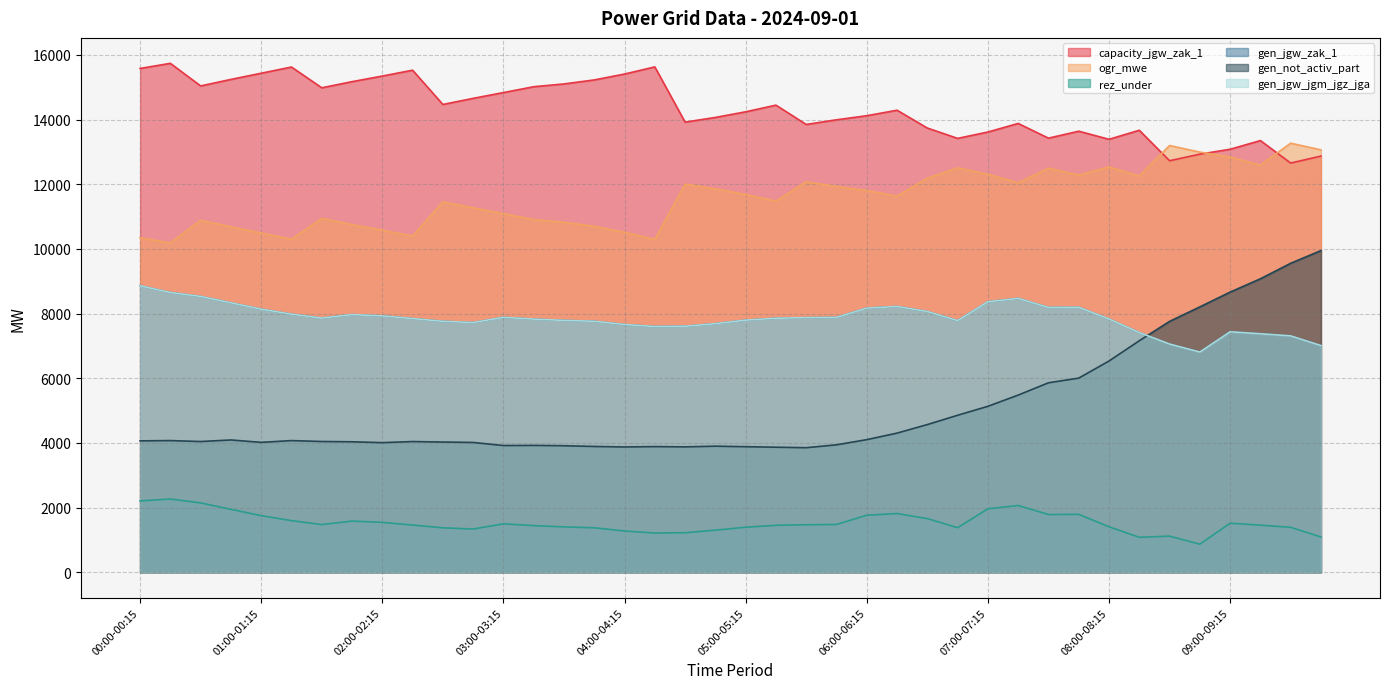

What is the label of the 33rd point from the right?

01:45-02:00